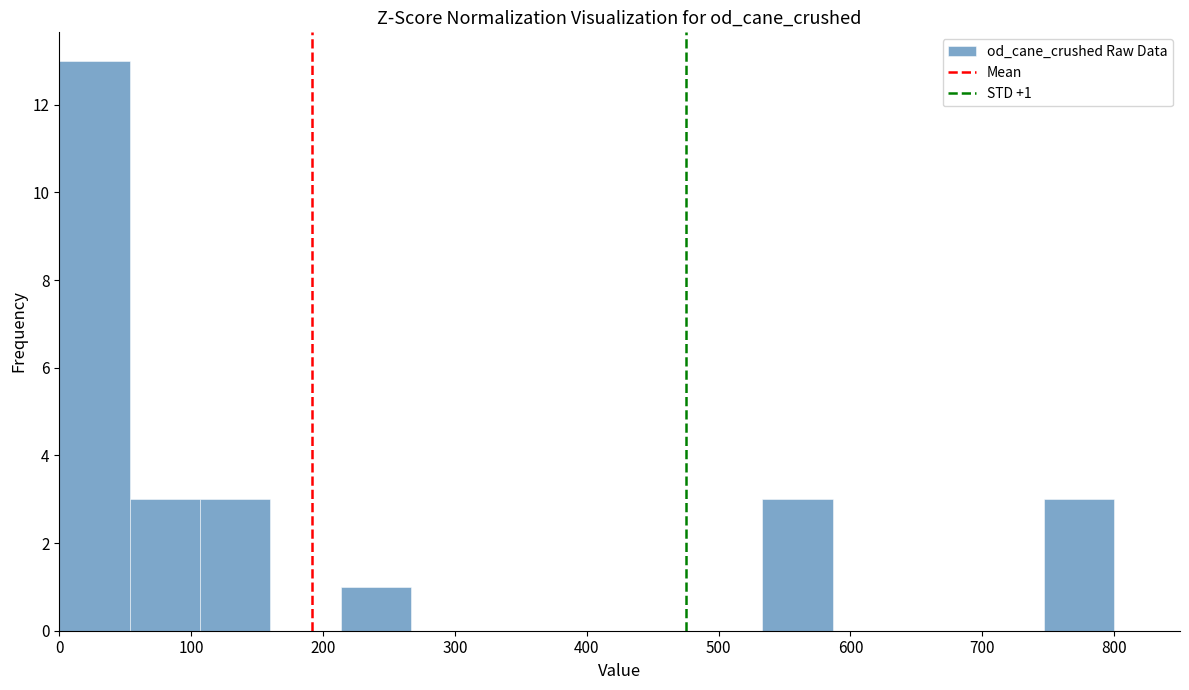

Over which range of the x-axis is the bar tallest?

0 to 50